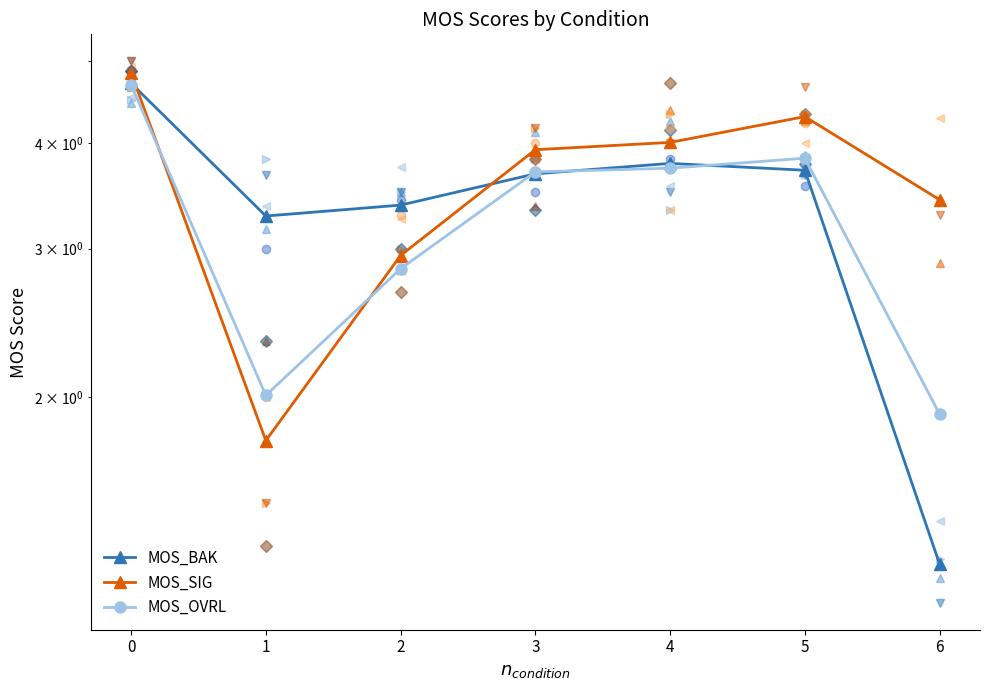

What is the difference between the MOS_OVRL values at 5 and 0?

0.9